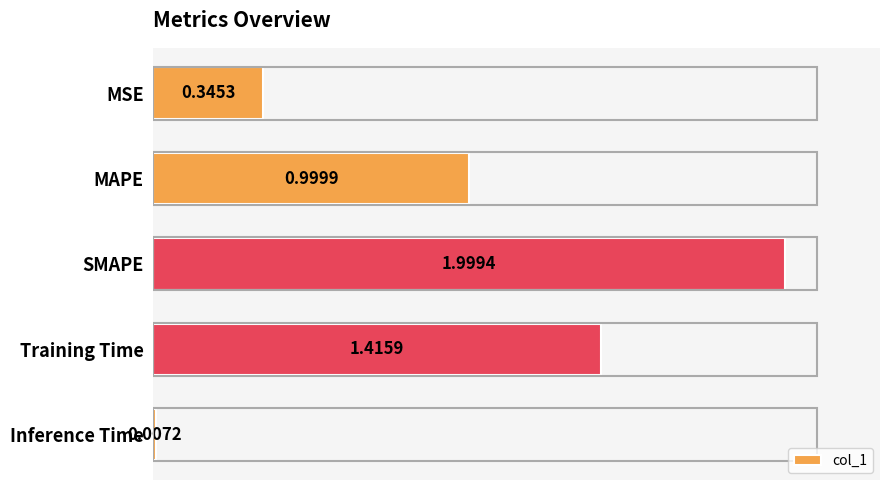

At which label is the value closest to 1?

MAPE